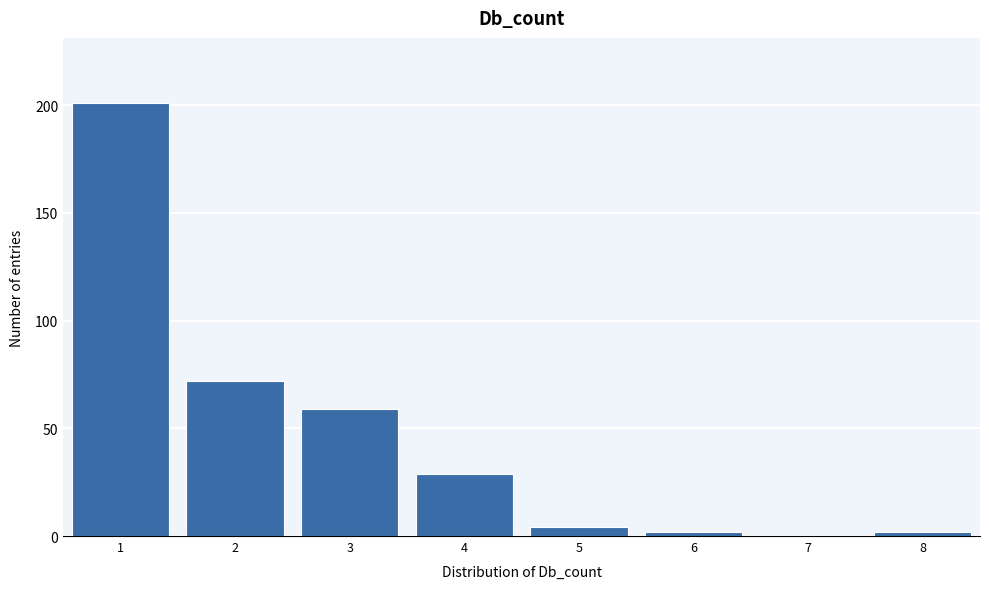

Reading left to right, what are all the values shown in this chart?

1=201	2=72	3=59	4=29	5=4	6=2	7=0	8=2